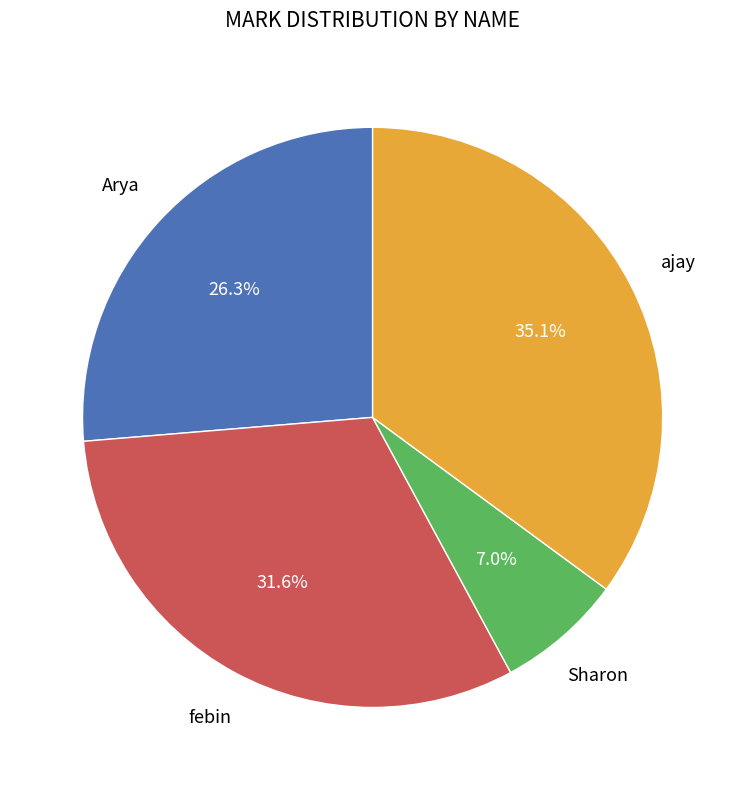

Does any single category account for the majority?

No